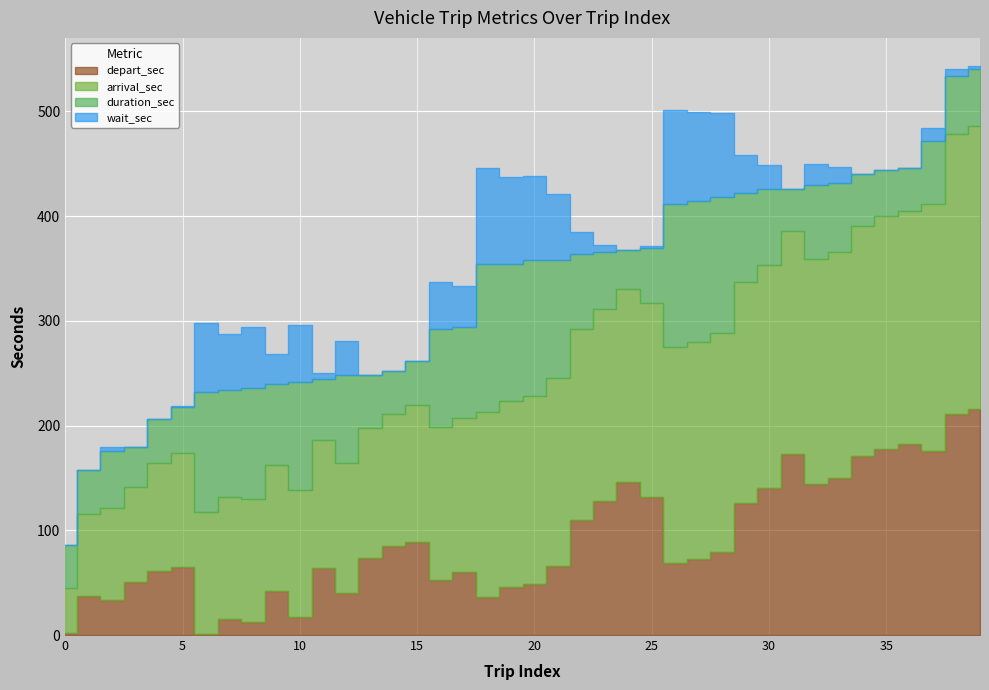

Reading right to left, what are all the values shown in this chart?

depart_sec: 39=216	38=211	37=176	36=182	35=178	34=171	33=150	32=144	31=173	30=140	29=126	28=79	27=73	26=69	25=132	24=146	23=128	22=110	21=66	20=49	19=46	18=36	17=60	16=53	15=89	14=85	13=74	12=40	11=64	10=17	9=42	8=12	7=15	6=1	5=65	4=61	3=51	2=33	1=37	0=2
arrival_sec: 39=270	38=267	37=236	36=223	35=222	34=220	33=216	32=215	31=213	30=213	29=211	28=209	27=207	26=206	25=185	24=184	23=183	22=182	21=179	20=179	19=177	18=177	17=147	16=146	15=131	14=126	13=124	12=124	11=122	10=121	9=120	8=118	7=117	6=116	5=109	4=103	3=90	2=88	1=79	0=43
duration_sec: 39=54	38=56	37=60	36=41	35=44	34=49	33=66	32=71	31=40	30=73	29=85	28=130	27=134	26=137	25=53	24=38	23=55	22=72	21=113	20=130	19=131	18=141	17=87	16=93	15=42	14=41	13=50	12=84	11=58	10=104	9=78	8=106	7=102	6=115	5=44	4=42	3=39	2=55	1=42	0=41
wait_sec: 39=3	38=6	37=12	36=0	35=0	34=0	33=15	32=20	31=0	30=23	29=36	28=80	27=85	26=89	25=1	24=0	23=6	22=21	21=63	20=80	19=83	18=92	17=39	16=45	15=0	14=0	13=0	12=33	11=6	10=54	9=28	8=58	7=53	6=66	5=1	4=0	3=0	2=4	1=0	0=0